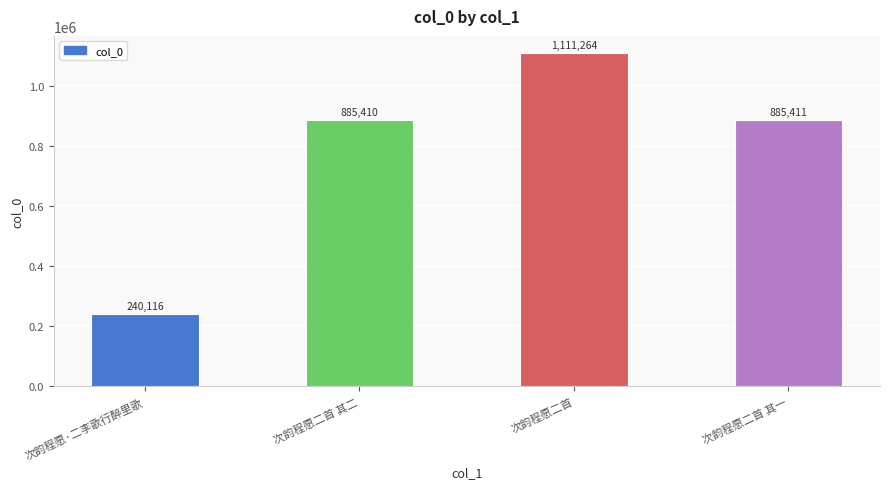

List the labels in order of value, largest first.

次韵程愿二首, 次韵程愿二首 其一, 次韵程愿二首 其二, 次韵程愿·二李歌行醉里歌